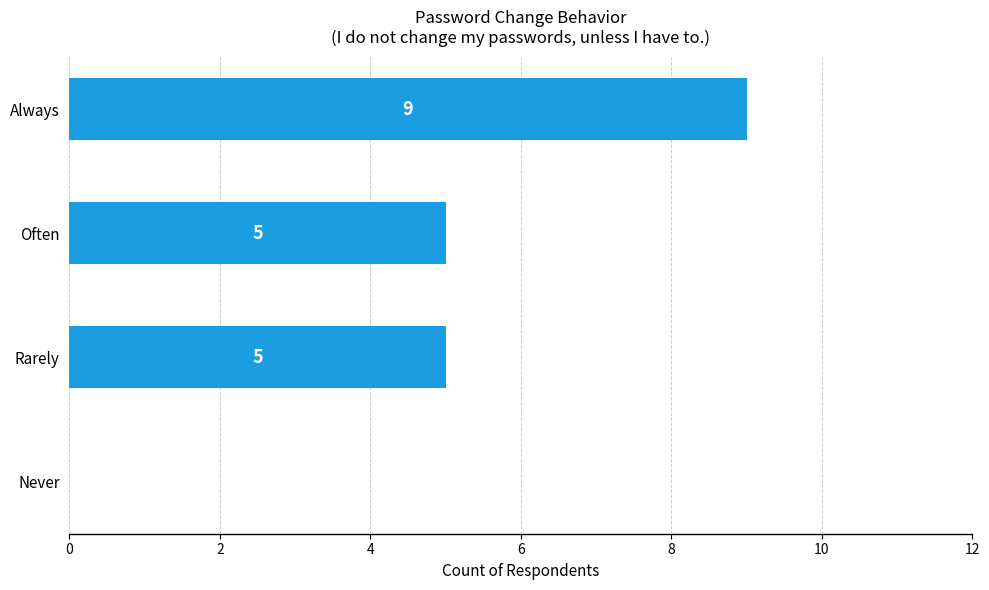

Reading top to bottom, list all the values displayed in this chart.

Always=9	Often=5	Rarely=5	Never=0